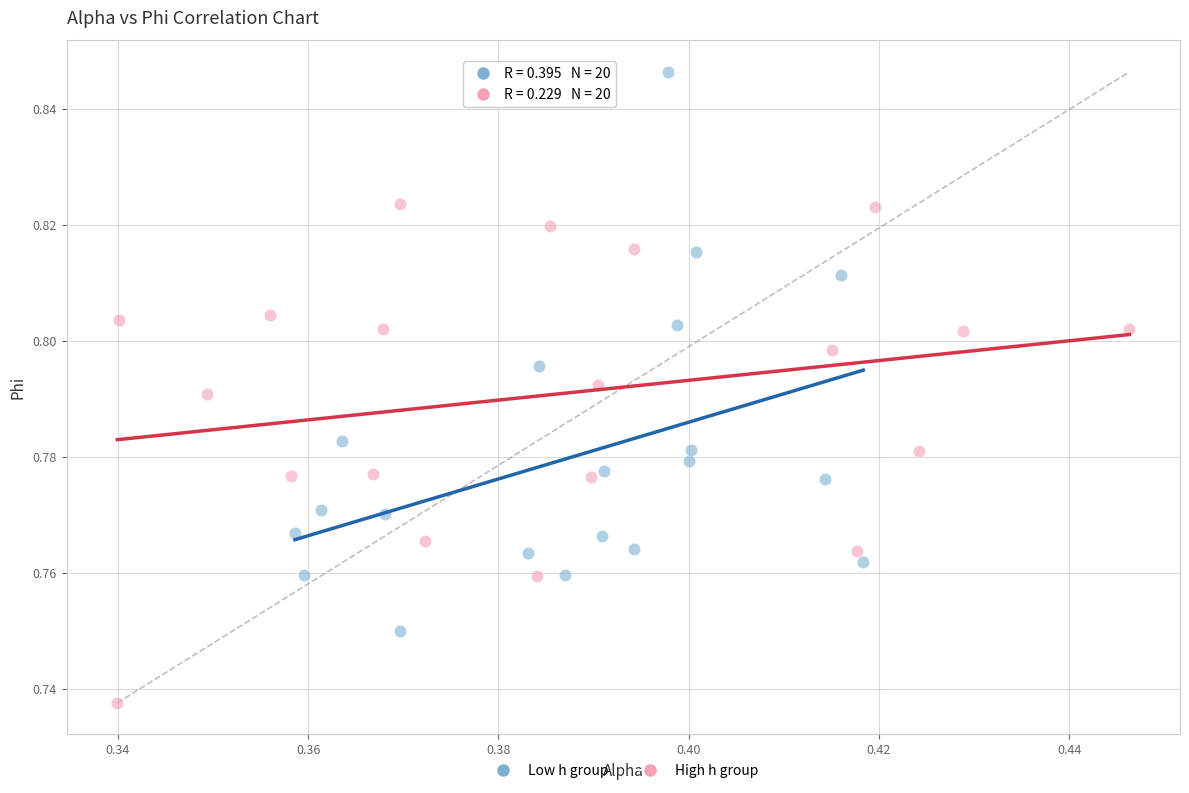

Which series has the widest spread of Y values?

Low h group